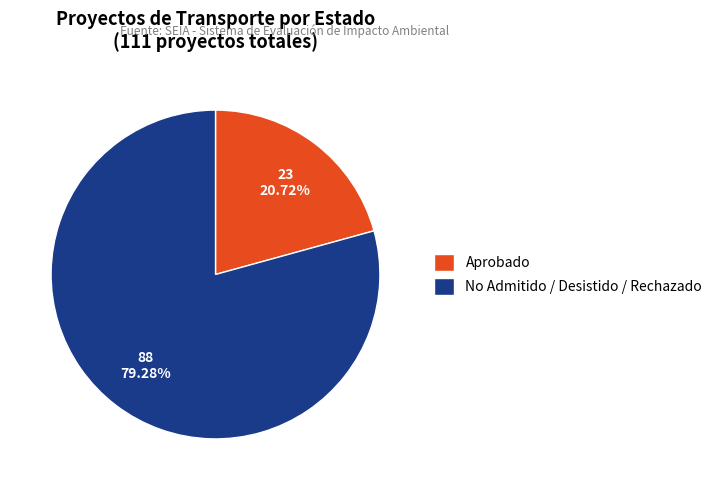

To the nearest percent, what is the difference between the largest and smallest slice percentages?

59%